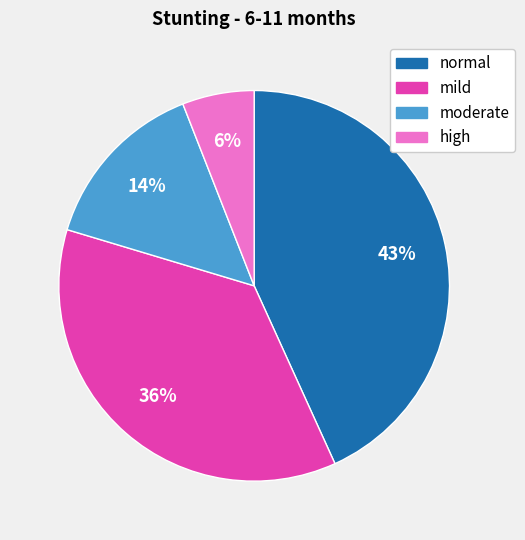

How many slices are in this pie chart?

4